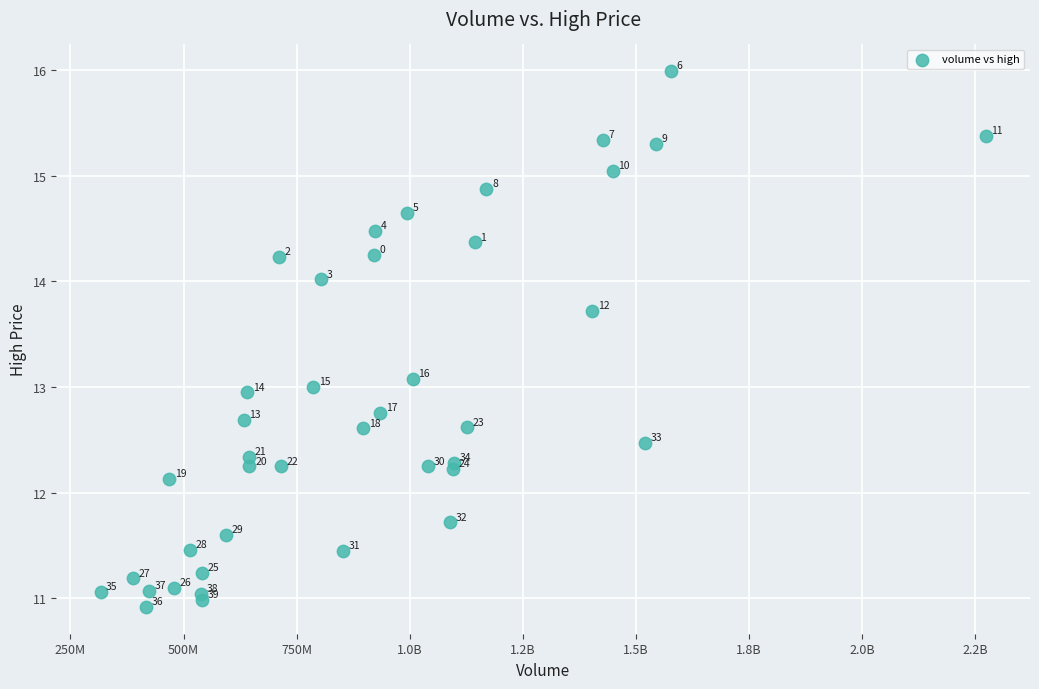

What Y value in the scatter plot is closest to 13?

13.0